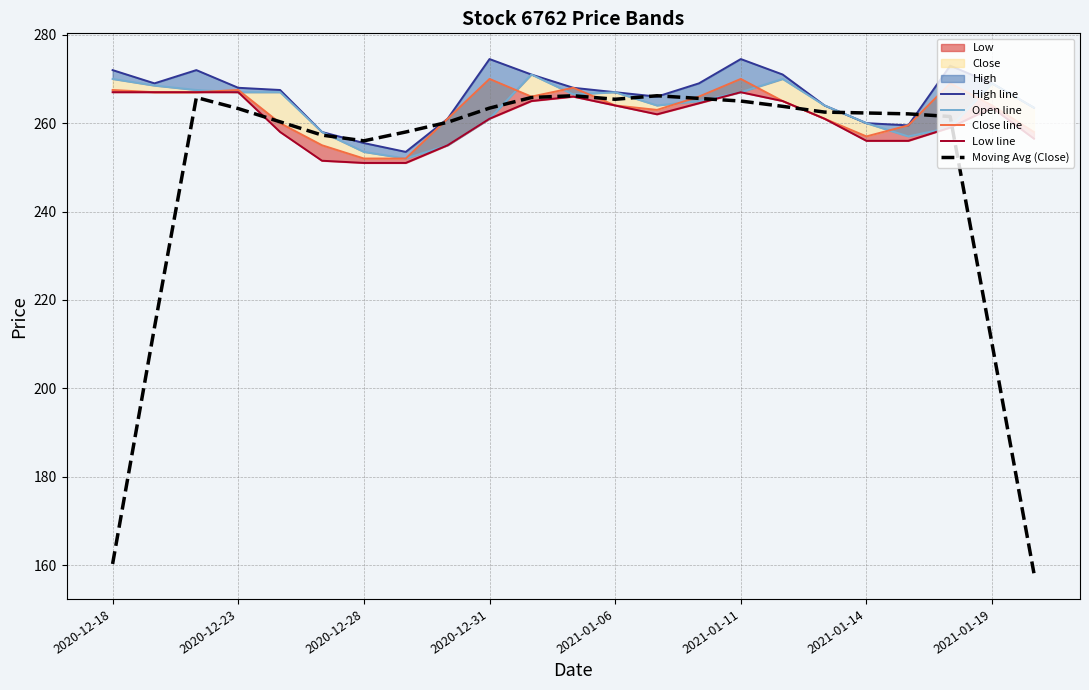

Reading left to right, what are all the values shown in this chart?

High line: 272.0	269.0	272.0	268.0	267.5	258.0	255.5	253.5	261.0	274.5	271.0	268.0	267.0	266.0	269.0	274.5	271.0	264.0	260.0	259.5	273.0	269.0	263.5
Open line: 270.0	268.5	267.5	267.0	267.0	258.0	253.5	252.0	255.0	261.0	271.0	266.5	267.0	264.0	265.0	267.0	270.0	264.0	260.0	257.0	259.0	269.0	263.5
Close line: 267.5	267.0	267.0	267.5	260.0	255.0	252.0	252.0	261.0	270.0	266.0	268.0	264.0	263.0	266.0	270.0	265.0	261.0	257.0	259.5	269.0	264.0	258.0
Low line: 267.0	267.0	267.0	267.0	258.0	251.5	251.0	251.0	255.0	261.0	265.0	266.0	264.0	262.0	264.5	267.0	265.0	261.0	256.0	256.0	259.0	263.5	256.5
Moving Avg (Close): 160.3	213.8	265.8	263.3	260.3	257.3	256.0	258.0	260.2	263.4	265.8	266.2	265.4	266.2	265.6	265.0	263.8	262.5	262.3	262.1	261.5	210.1	158.2